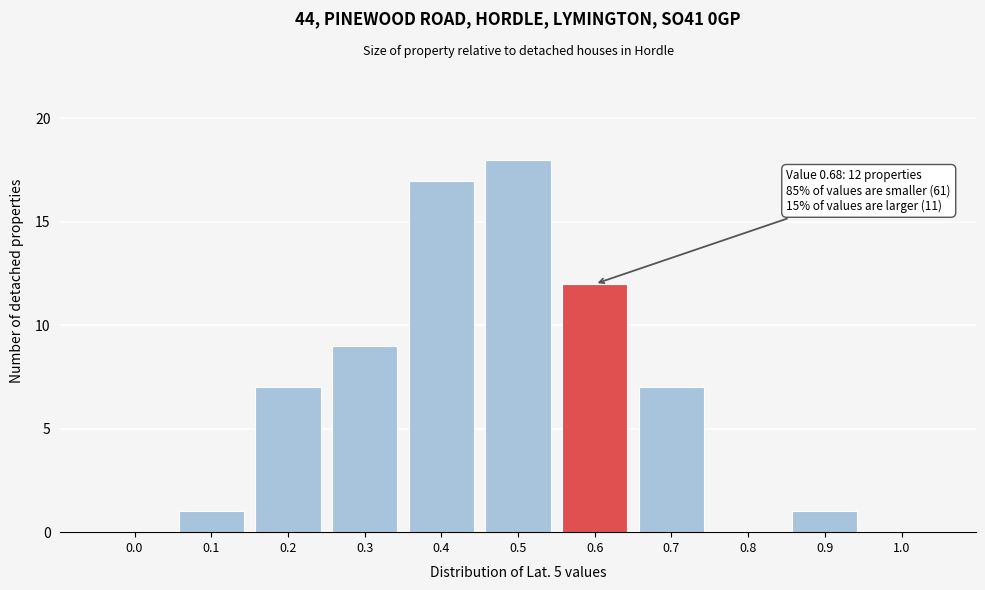

Reading left to right, list all the values displayed in this chart.

0.0=0	0.1=1	0.2=7	0.3=9	0.4=17	0.5=18	0.6=12	0.7=7	0.8=0	0.9=1	1.0=0